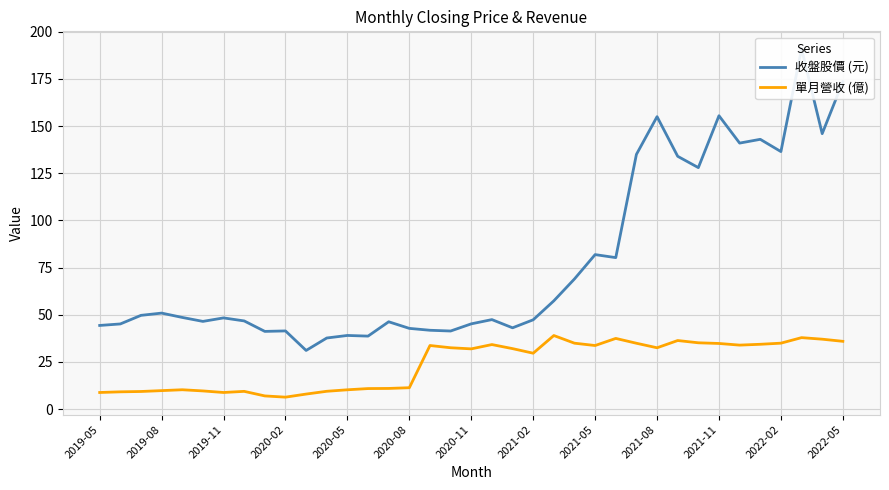

Where does the 單月營收 (億) series first go above 32?

16